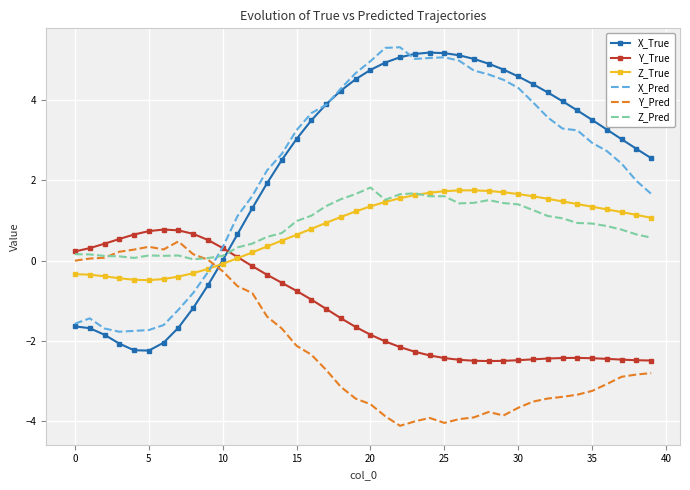

What is the difference between the maximum and minimum values in the Z_Pred series?

1.8